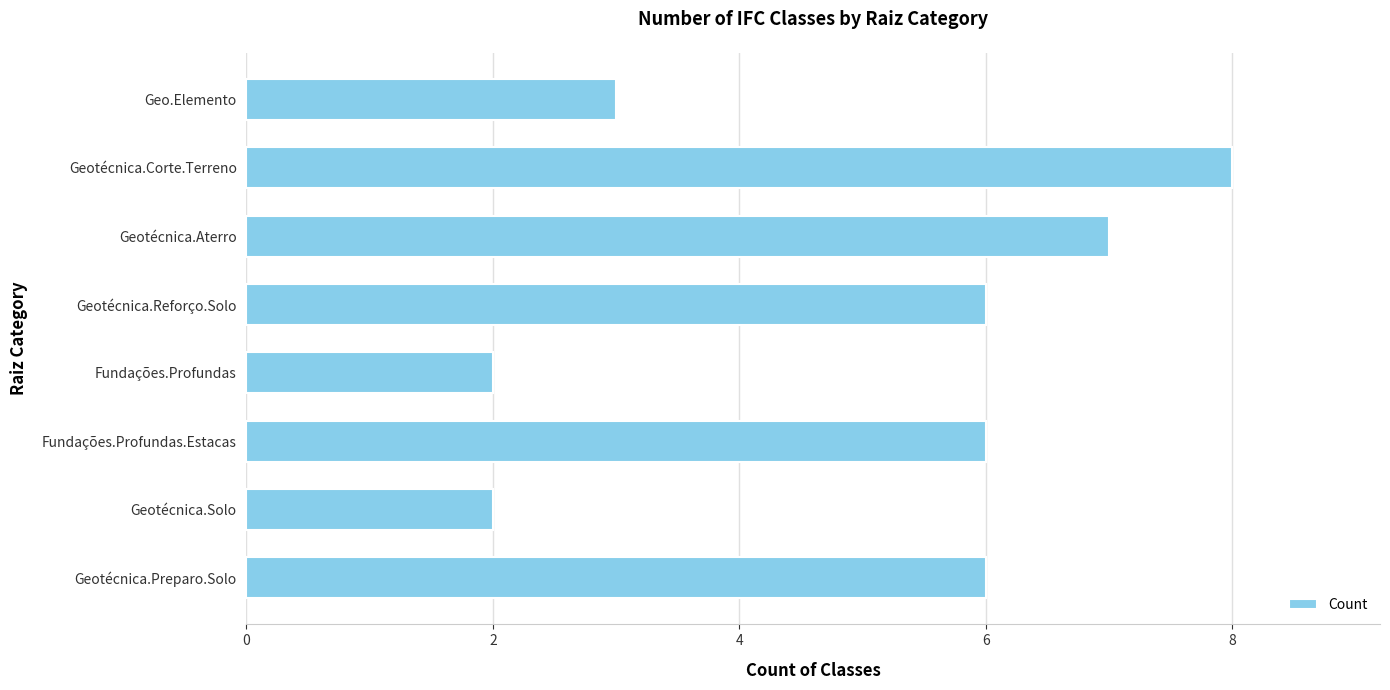

Is it true that the value at Geotécnica.Corte.Terreno is 8?

True